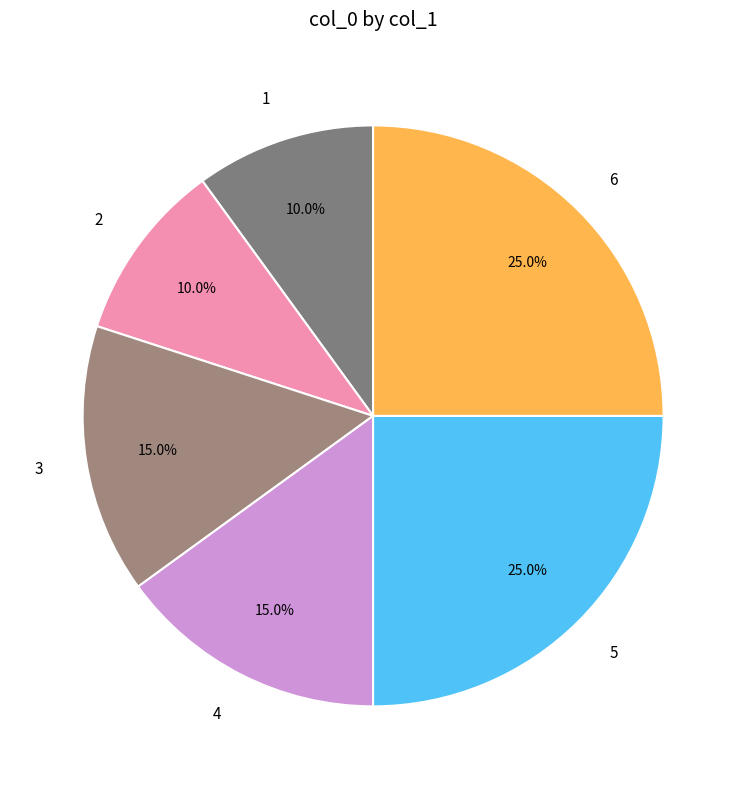

To the nearest percent, what percentage of the pie is 5?

25%